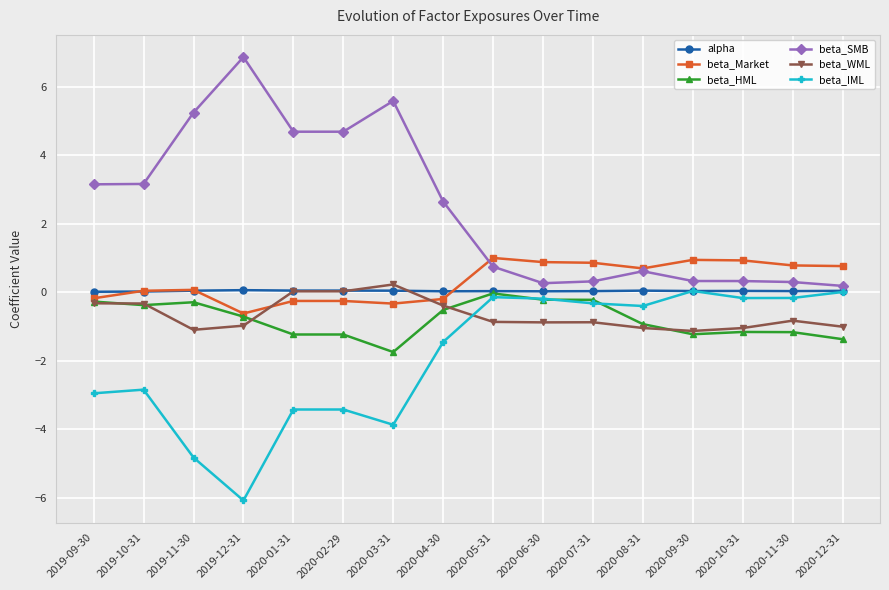

Is the value of beta_WML at 2020-08-31 greater than the value of beta_HML at 2019-10-31?

No